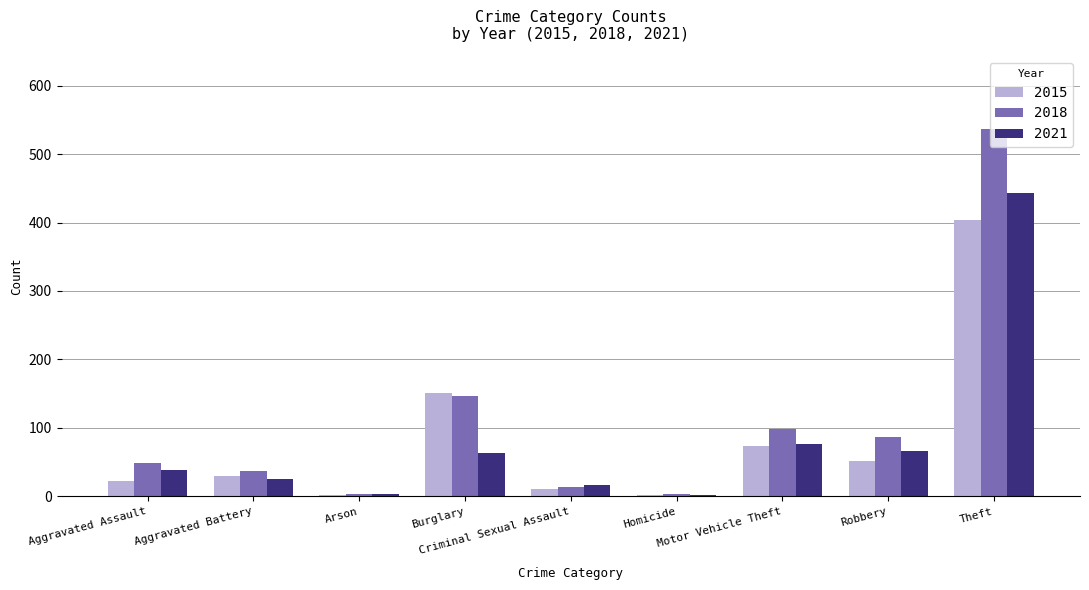

What is the maximum value shown in the chart?

536